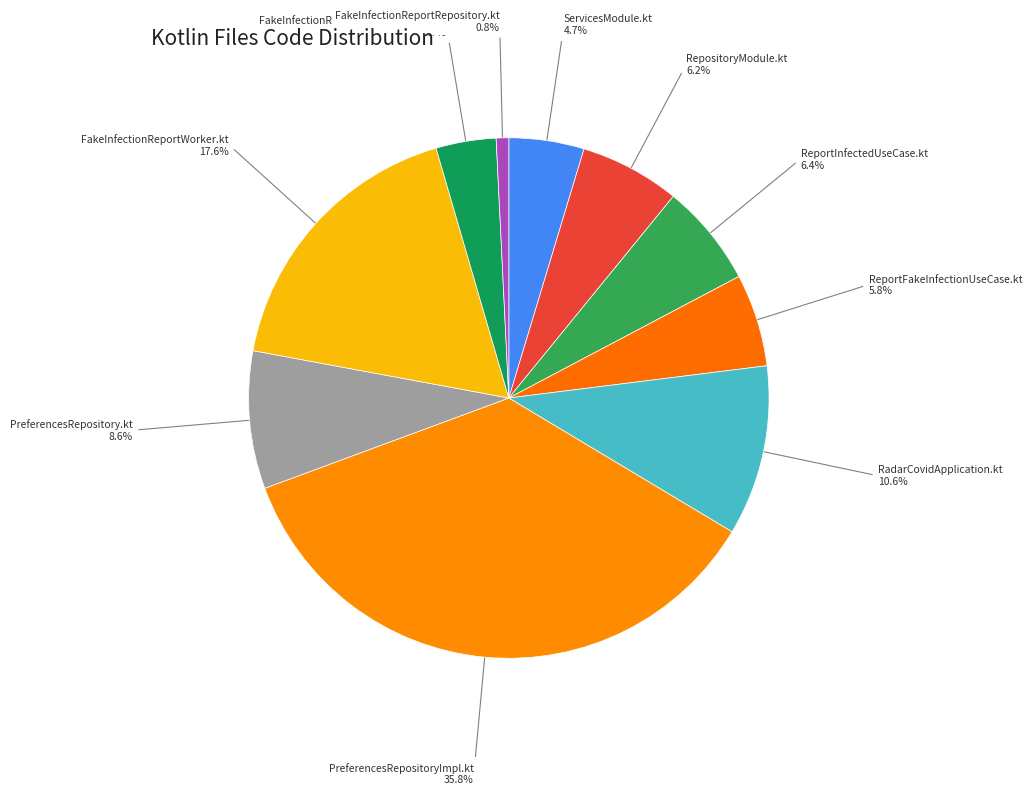

How many segments does this pie chart have?

10